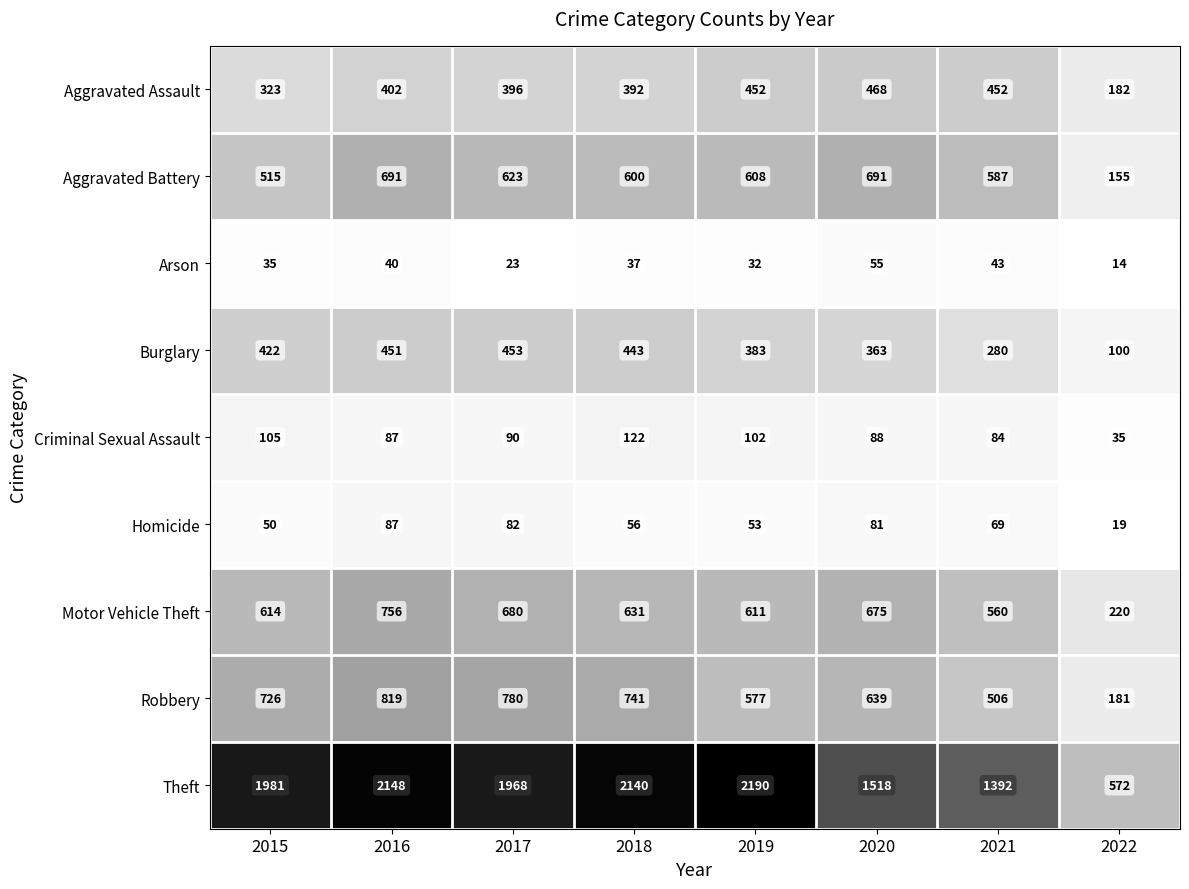

What is the lowest value of the Homicide series?

19